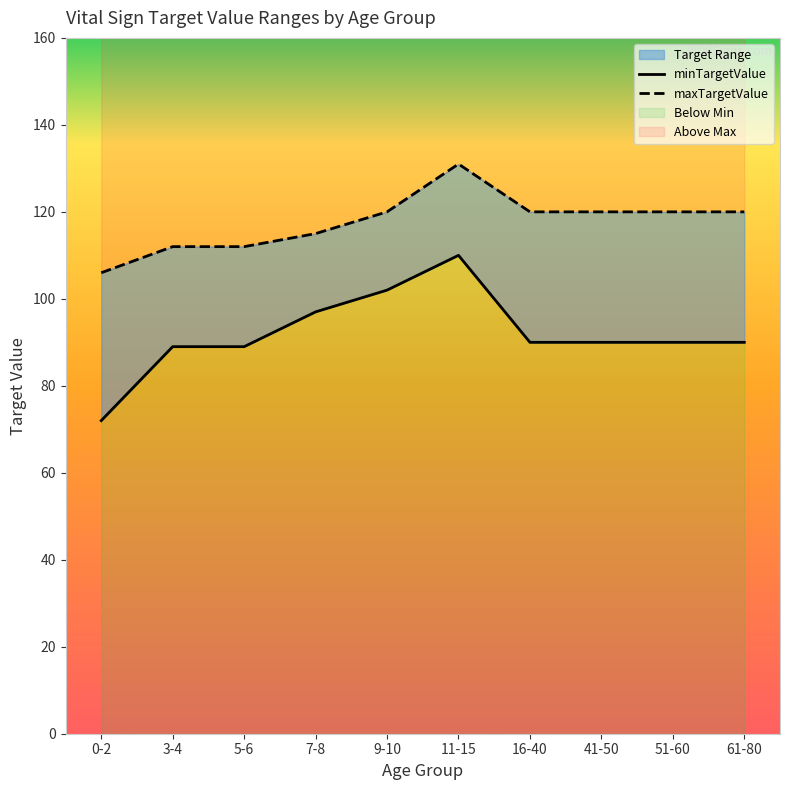

True or false: maxTargetValue and minTargetValue cross at least once.

False